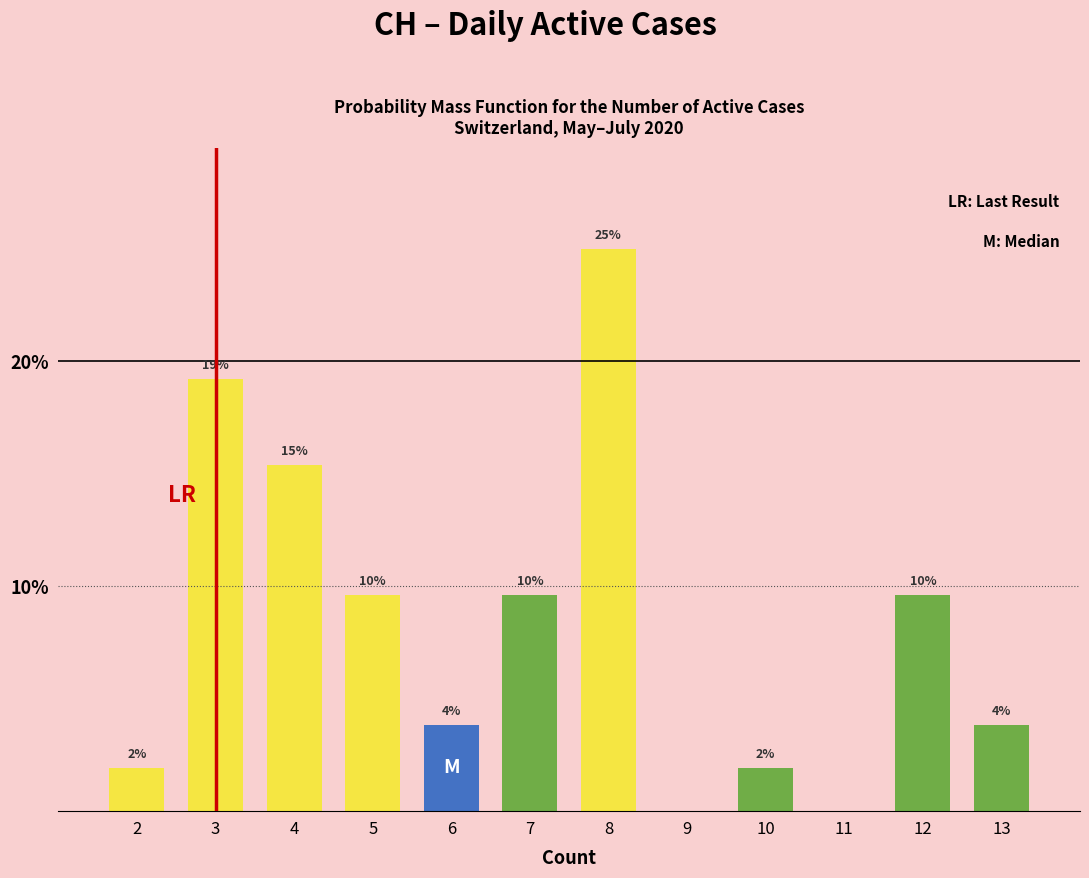

Are the bars horizontal?

No